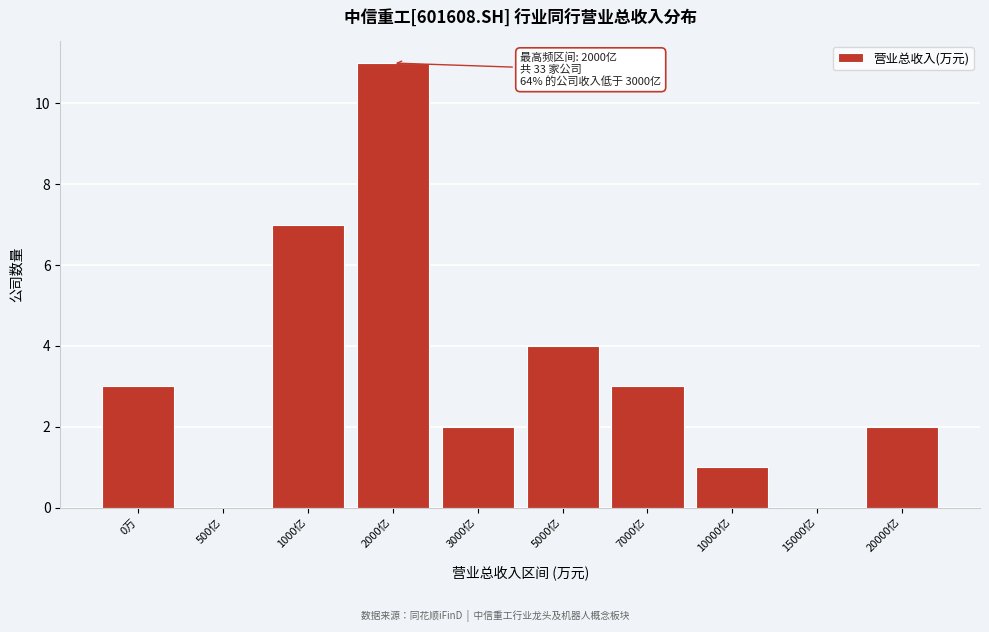

Reading left to right, transcribe all the data shown in this chart.

0万=3	500亿=0	1000亿=7	2000亿=11	3000亿=2	5000亿=4	7000亿=3	10000亿=1	15000亿=0	20000亿=2